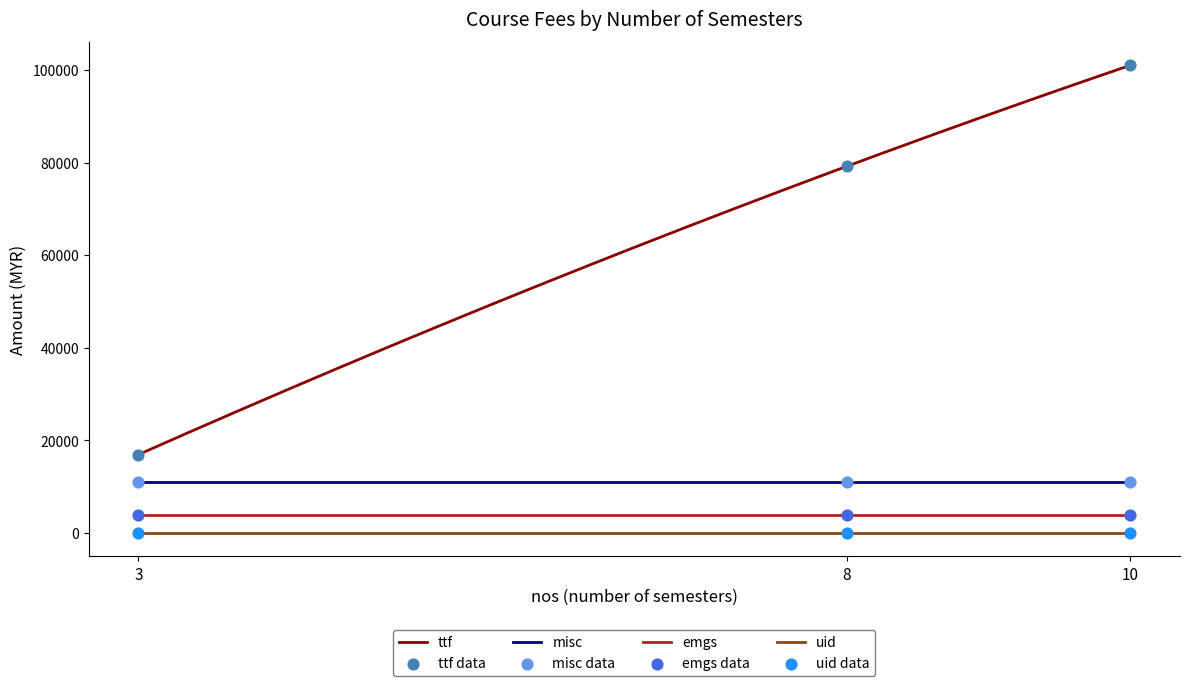

What are all the series names shown in the legend?

ttf, misc, emgs, uid